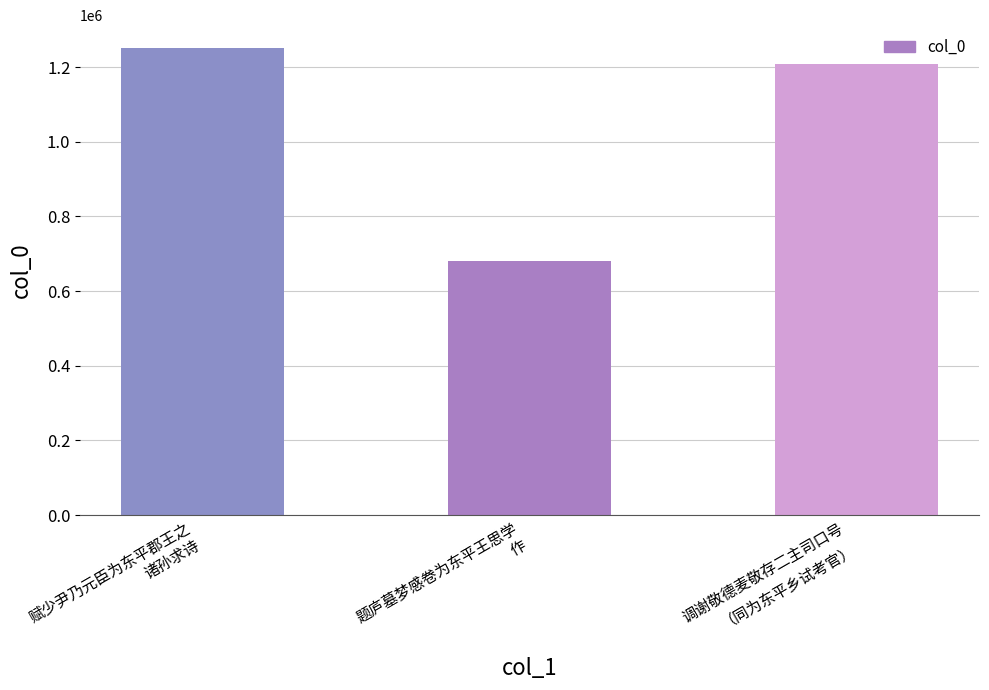

Which has a higher value, 调谢敬德麦敬存二主司口号
（同为东平乡试考官） or 赋少尹乃元臣为东平郡王之
诸孙求诗?

赋少尹乃元臣为东平郡王之
诸孙求诗